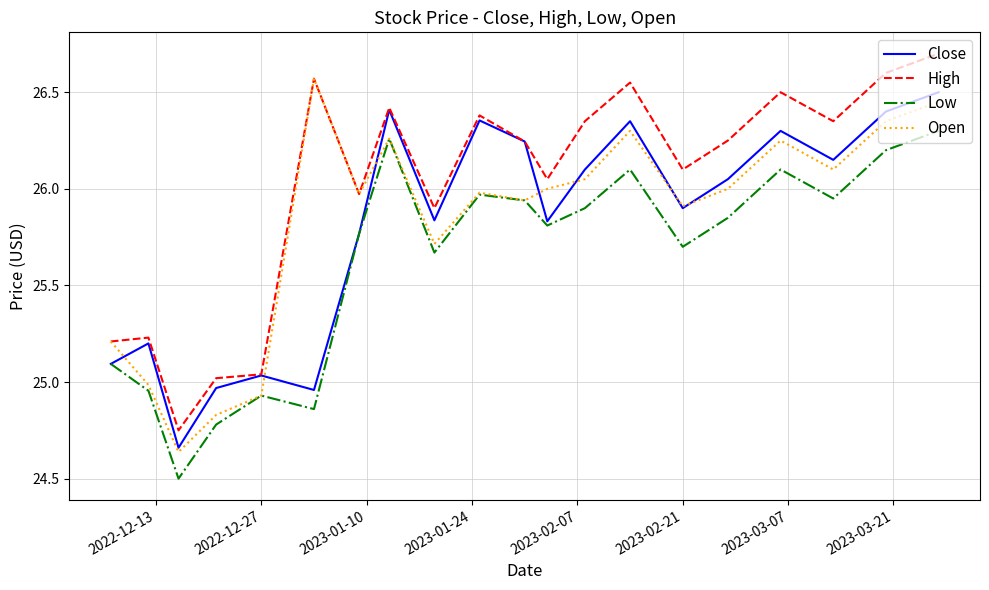

True or false: High and Low cross at least once.

False